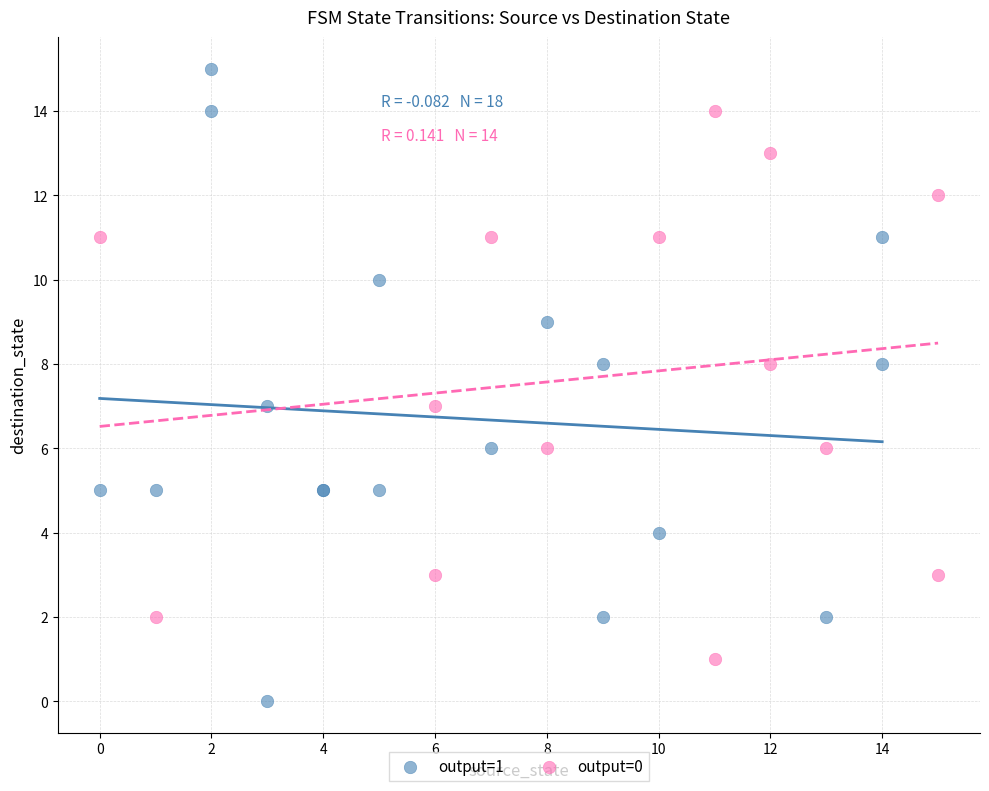

Which series contains the lowest Y value?

output=1